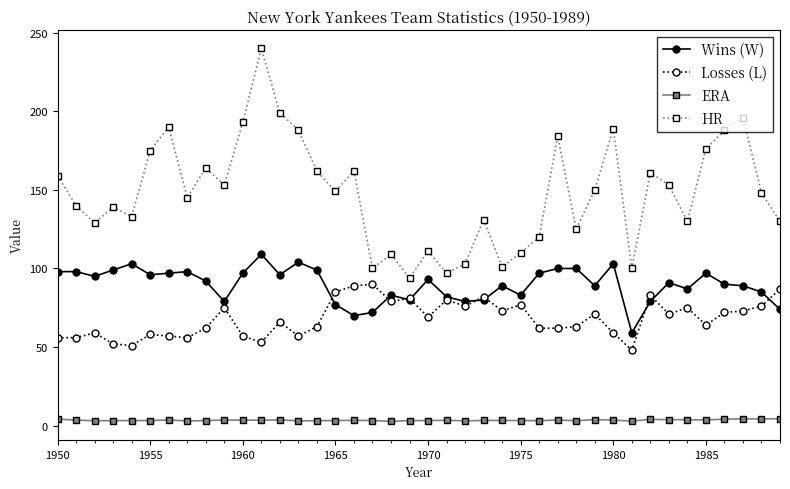

True or false: HR and Wins (W) intersect in this chart.

False